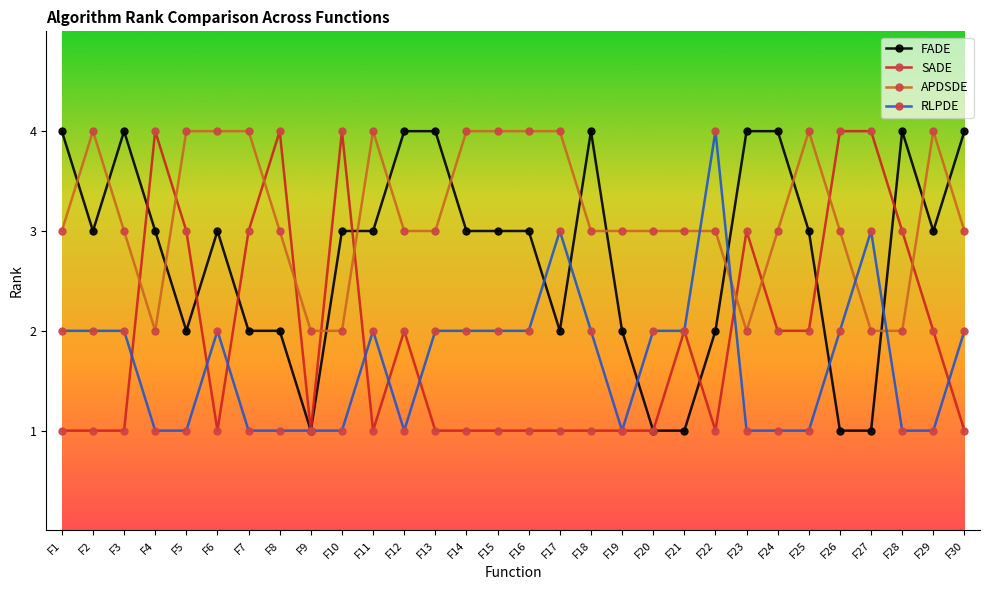

Between F3 and F8, which series saw the biggest shift?

SADE